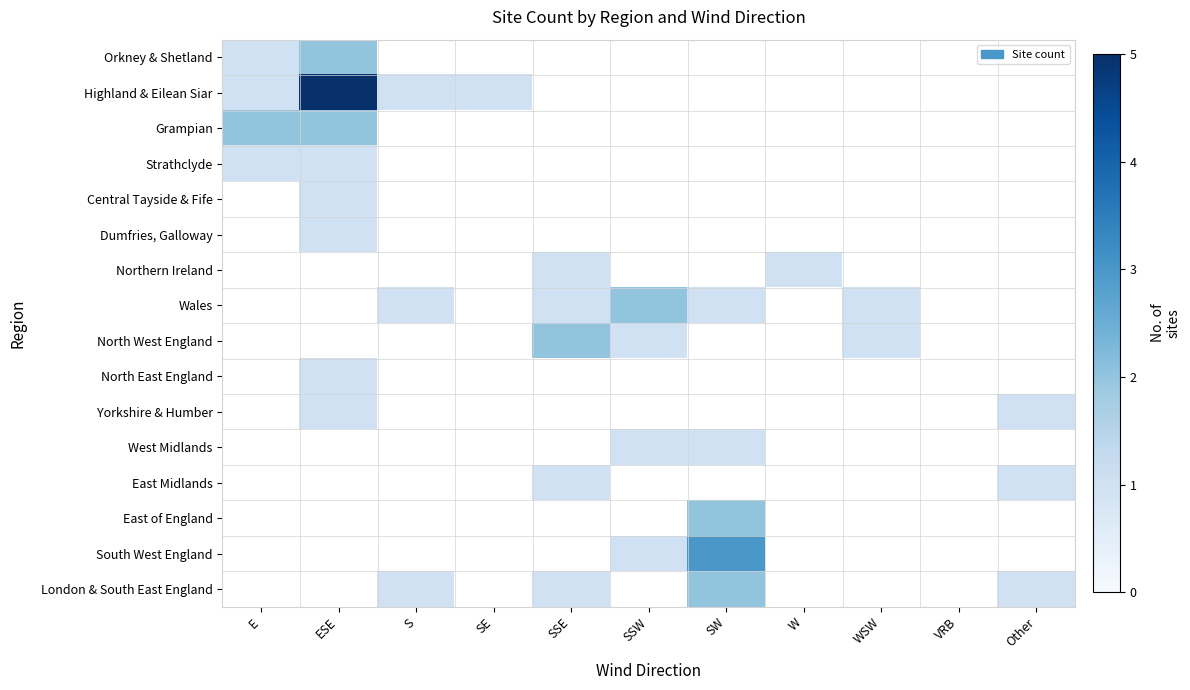

At how many categories does at least one series exceed 1?

5